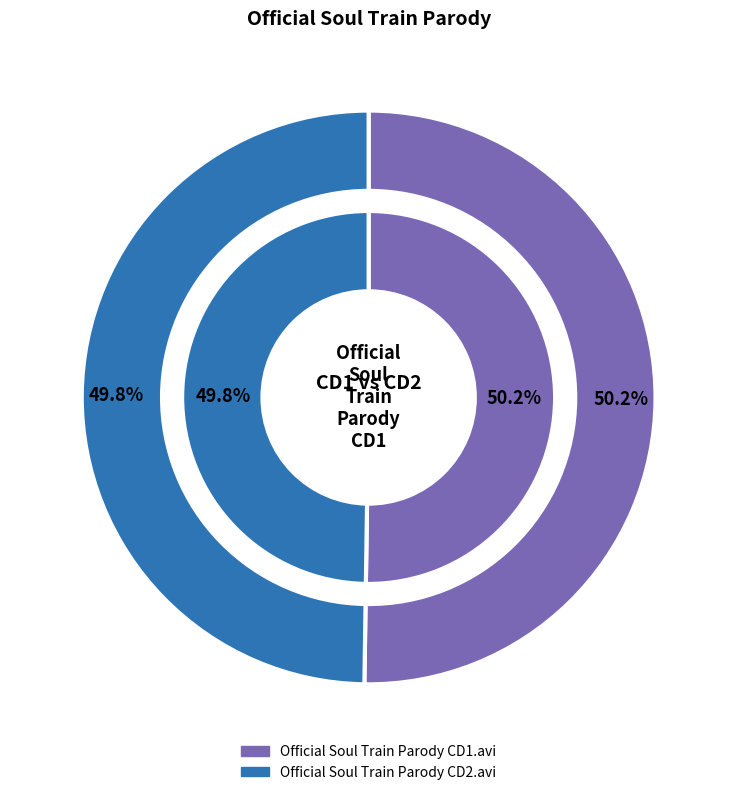

To the nearest percent, what is the average slice percentage?

50%